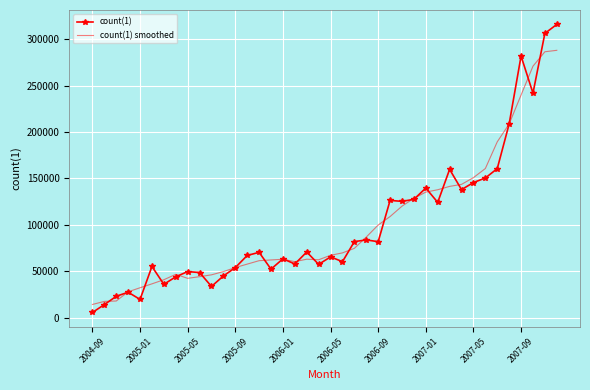

What is the maximum value for count(1) smoothed?

287892.3